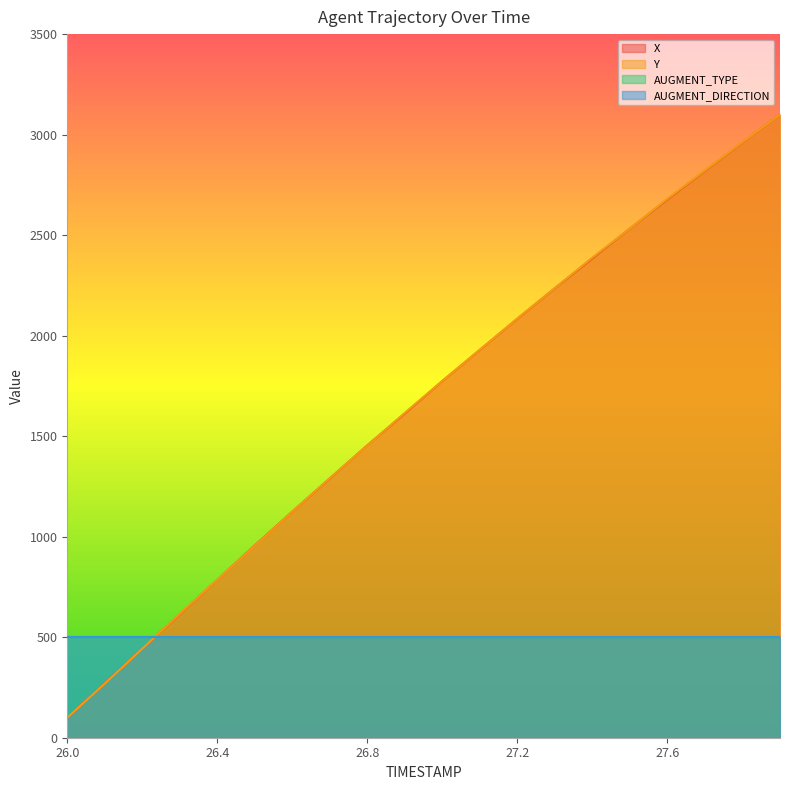

At how many categories does at least one series exceed 2837?

2